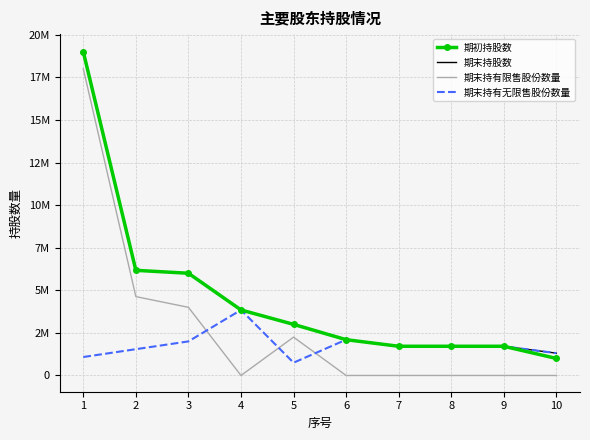

What are all the series names shown in the legend?

期初持股数, 期末持股数, 期末持有限售股份数量, 期末持有无限售股份数量